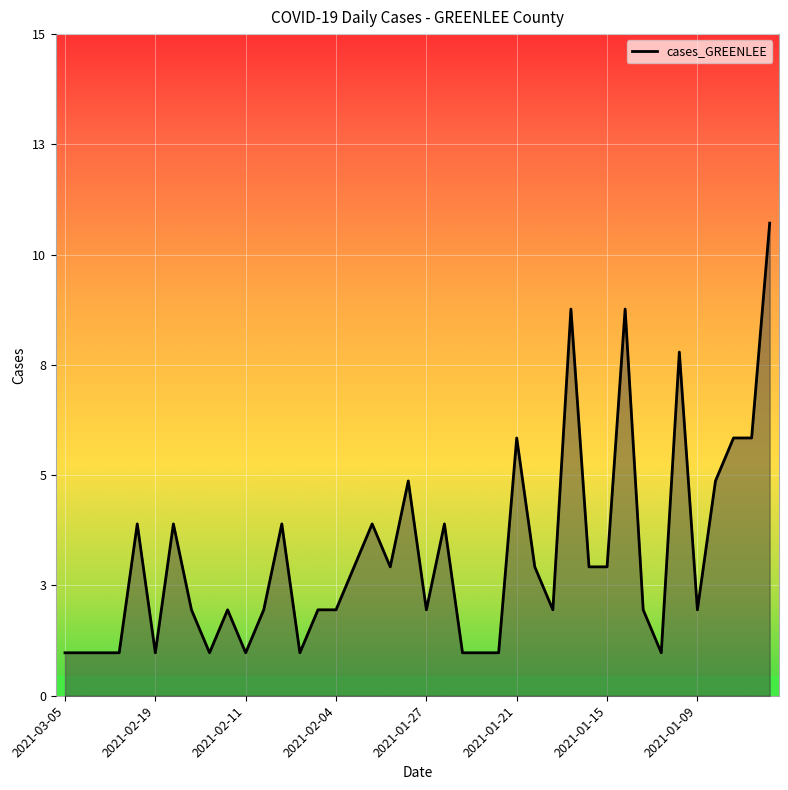

Does the chart display data point markers on the line(s)?

No